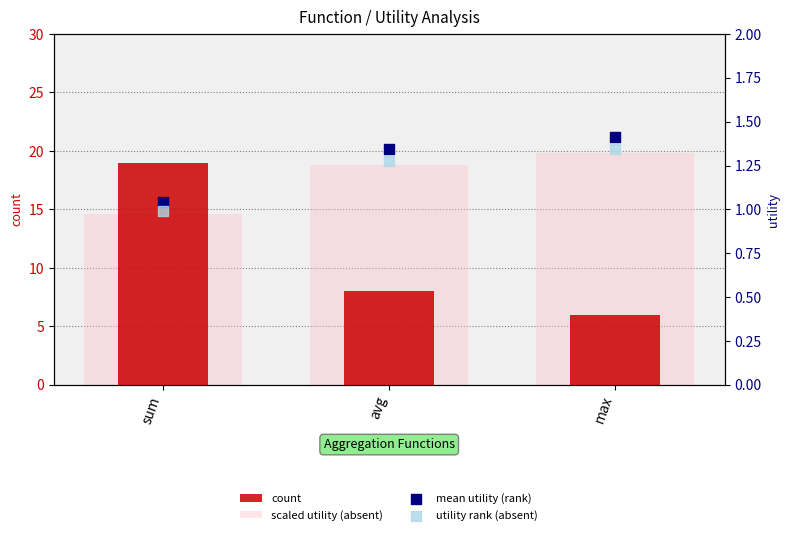

Which series contains the highest Y value?

scaled utility (absent)